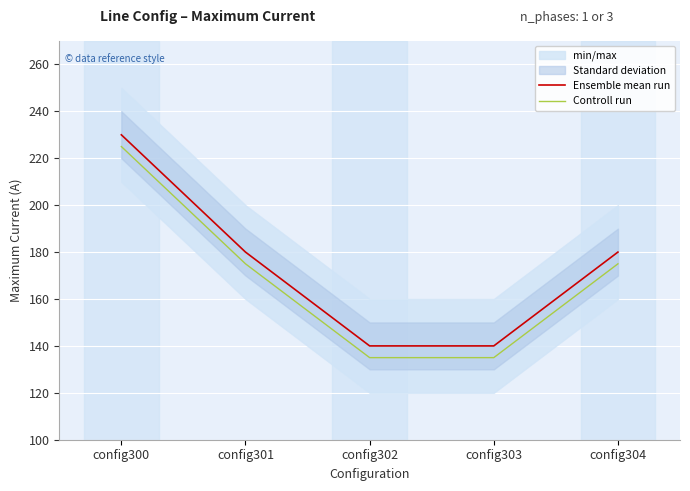

List the labels in order of Ensemble mean run value, largest first.

config300, config301, config304, config302, config303